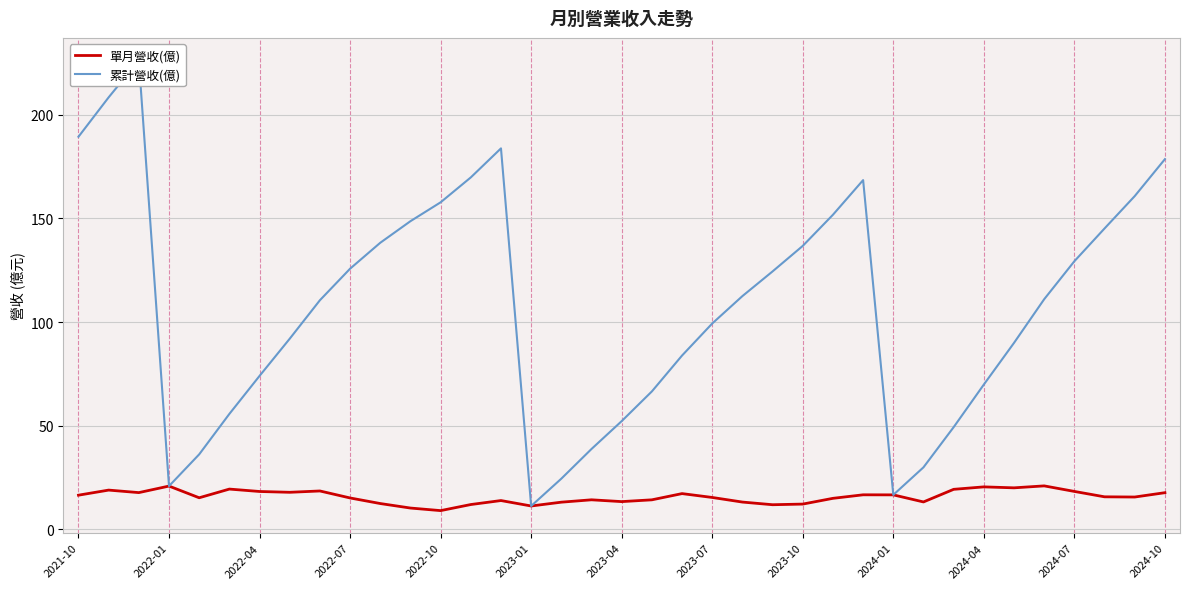

What is the value of the 單月營收(億) point at the 26th from the left?

15.0